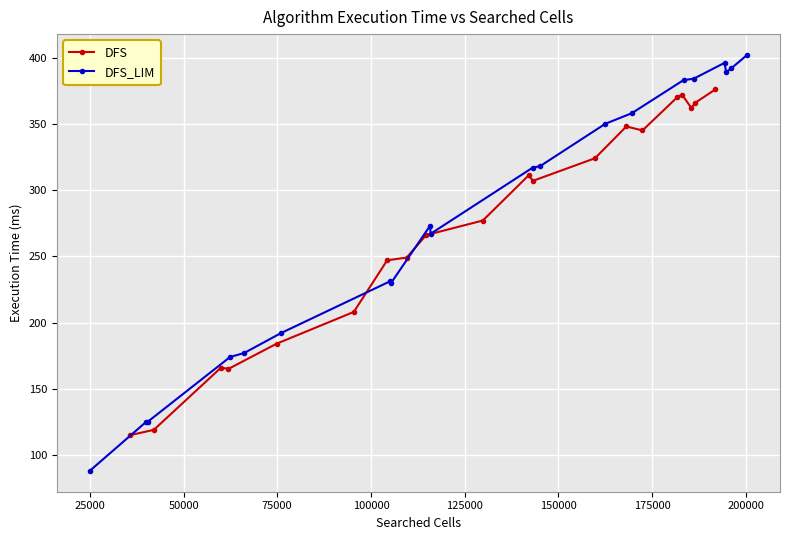

What is the value of the DFS point at the 1st from the left?

115.0